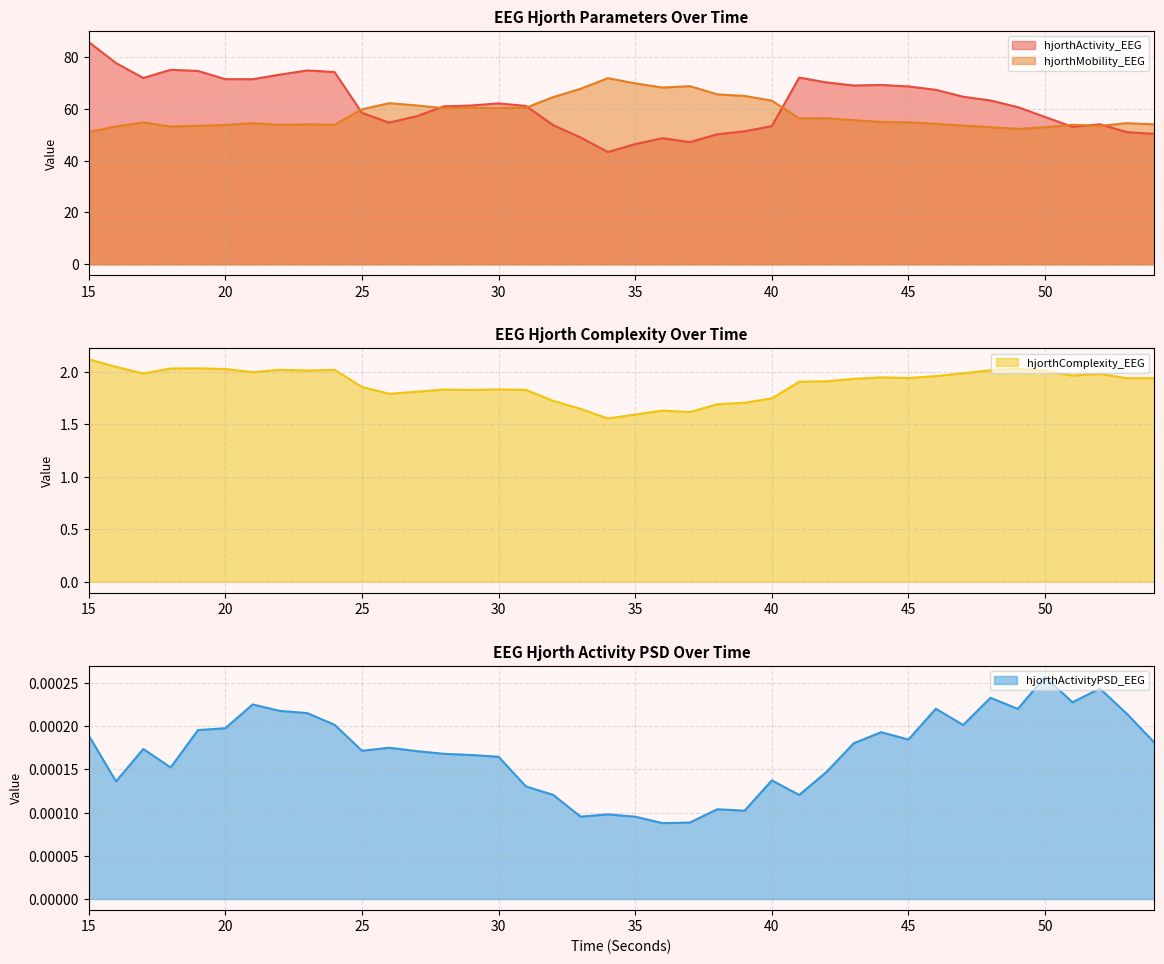

What is the maximum value for hjorthMobility_EEG?

71.8